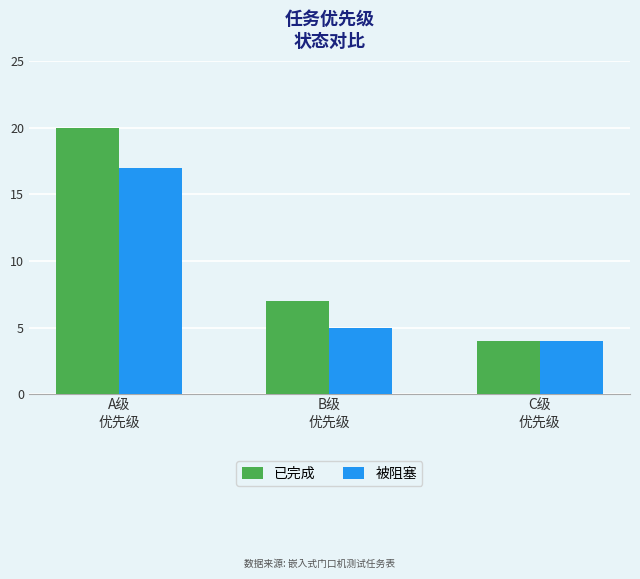

Which label corresponds to the smallest value in the chart?

C级
优先级